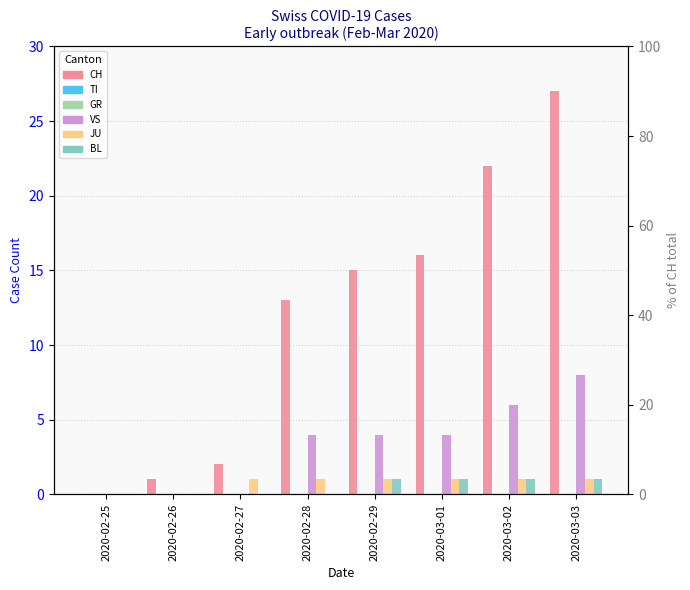

Which series has the widest spread of values?

CH